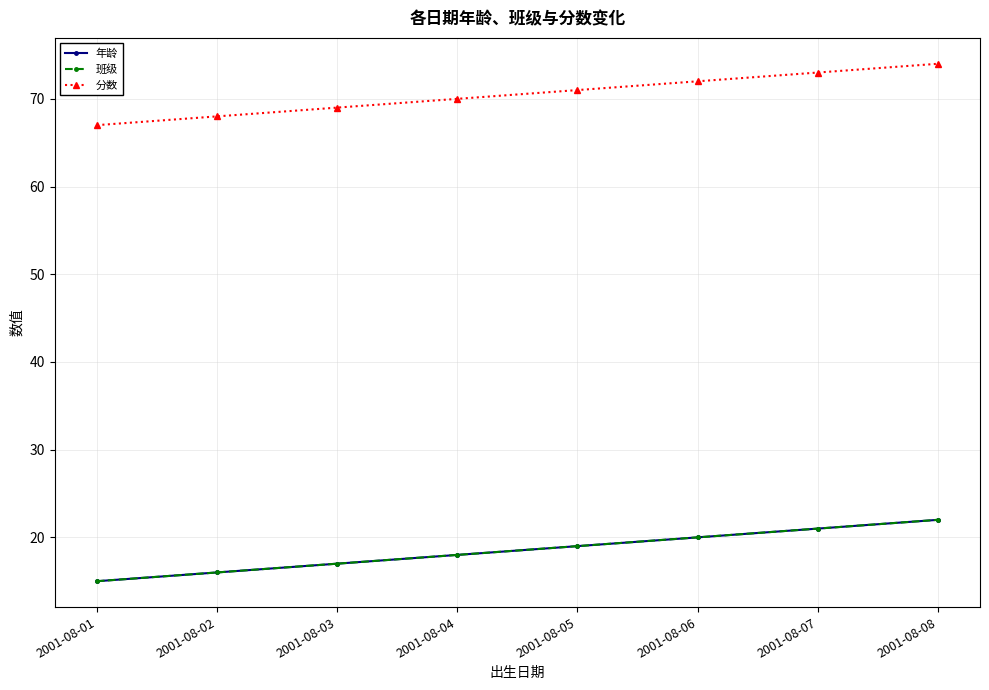

Which has a higher value, 2001-08-06 or 2001-08-02?

2001-08-06